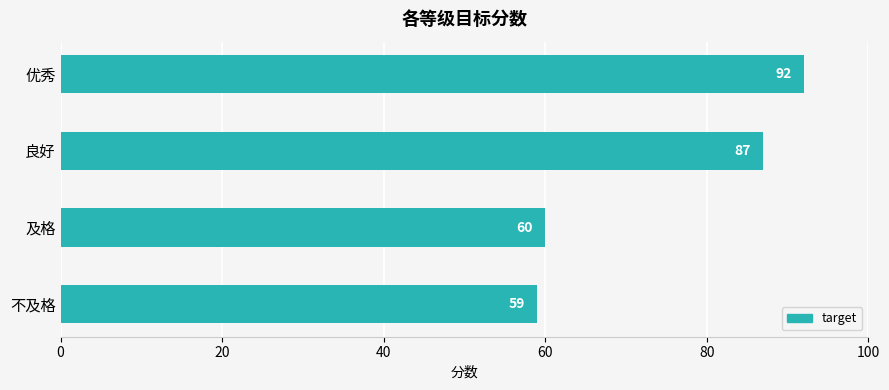

List the labels in order of value, smallest first.

不及格, 及格, 良好, 优秀